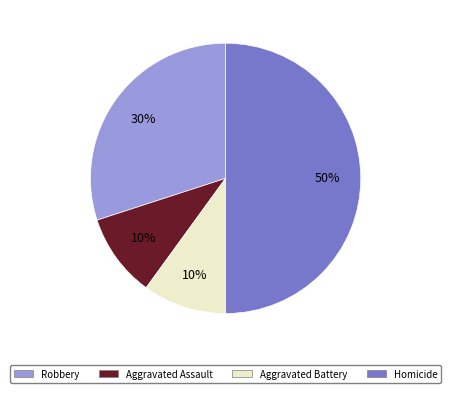

Is Aggravated Assault the majority of the pie?

No